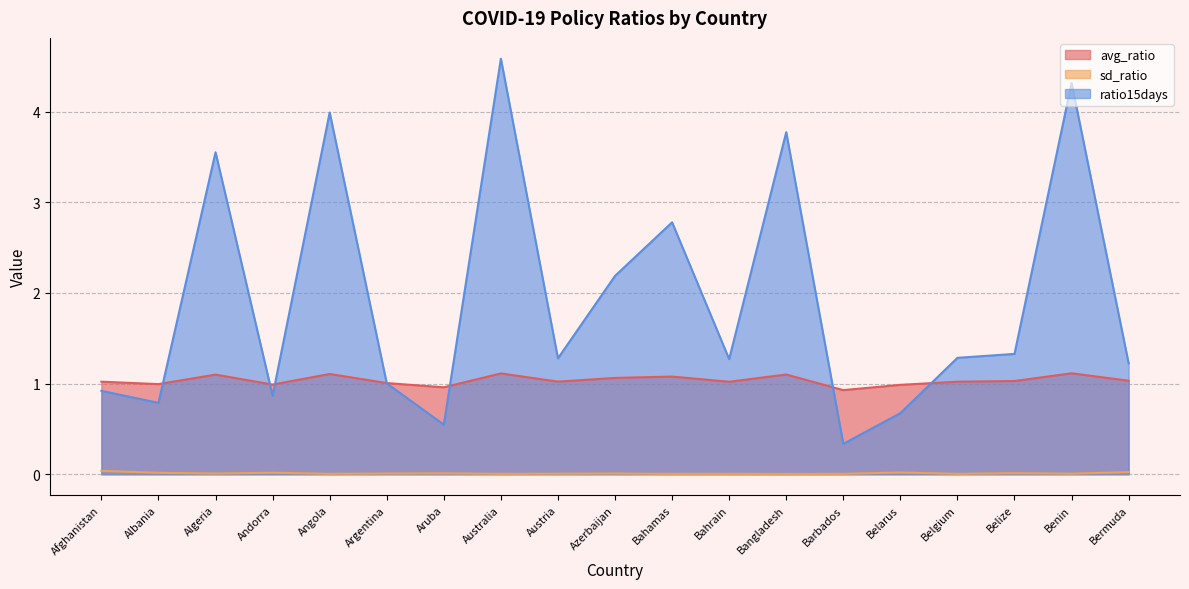

What is the label of the 11th point from the left?

Bahamas